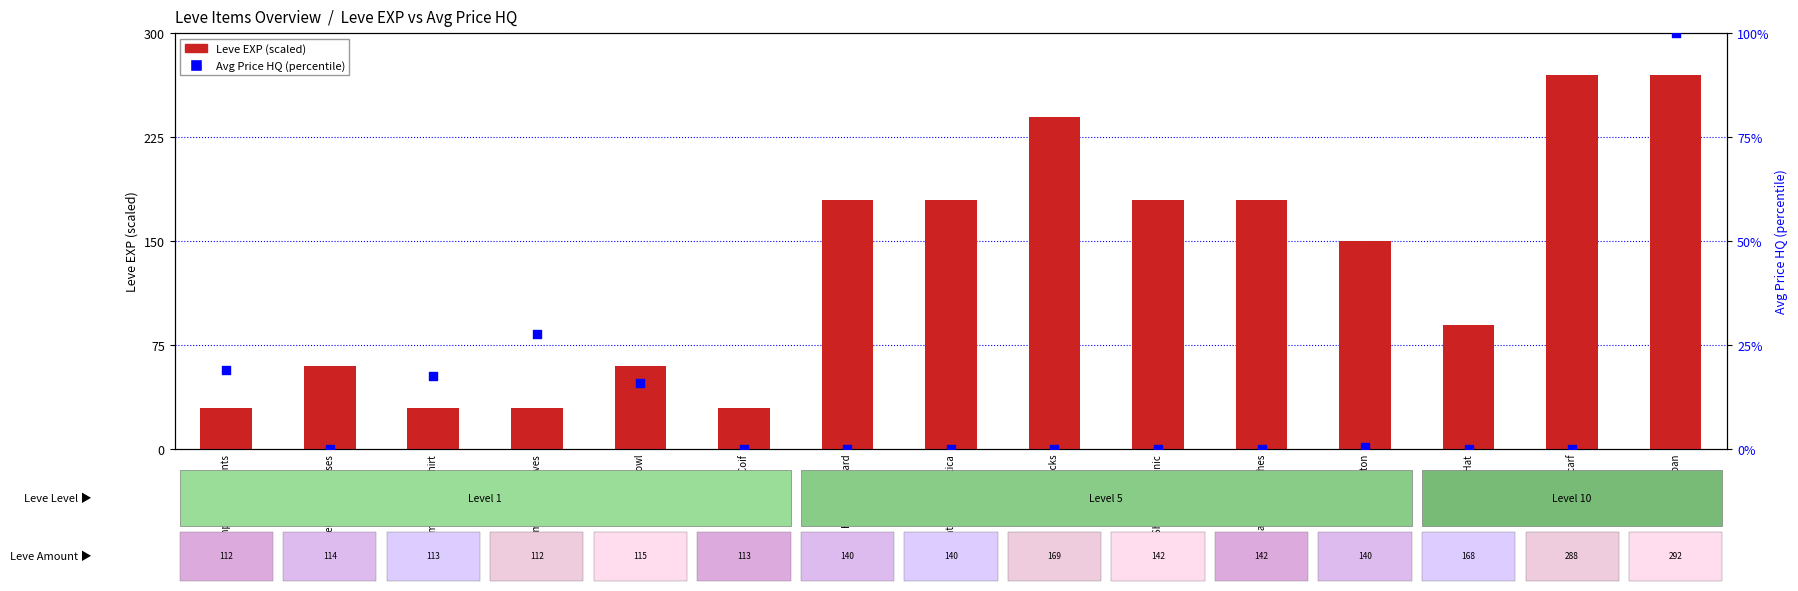

At how many categories does at least one series exceed 113?

8